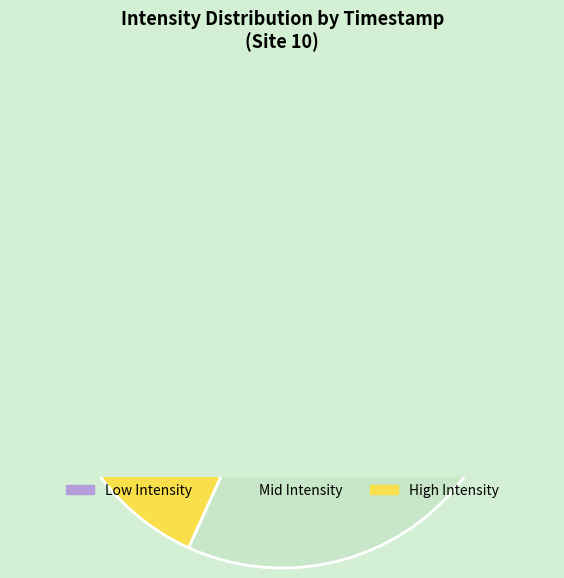

Does any single category account for the majority?

No